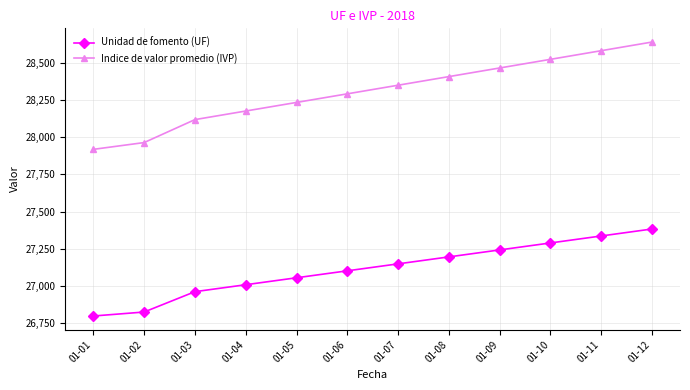

True or false: Unidad de fomento (UF) and Indice de valor promedio (IVP) cross at least once.

False